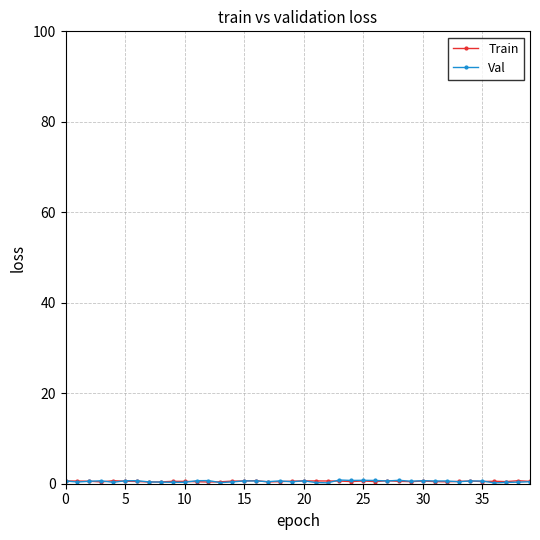

Rank the series by their maximum value, from lowest to highest.

Train, Val